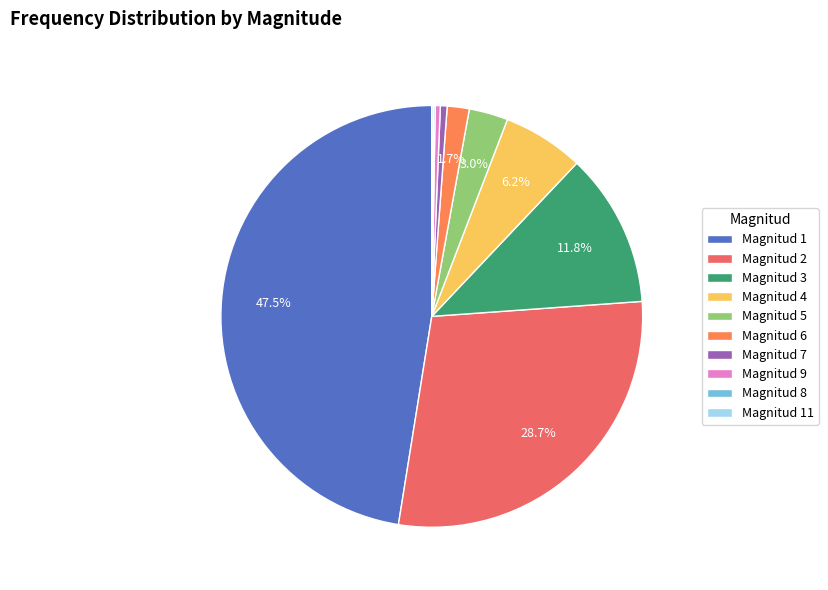

Count the number of slices in the pie.

10